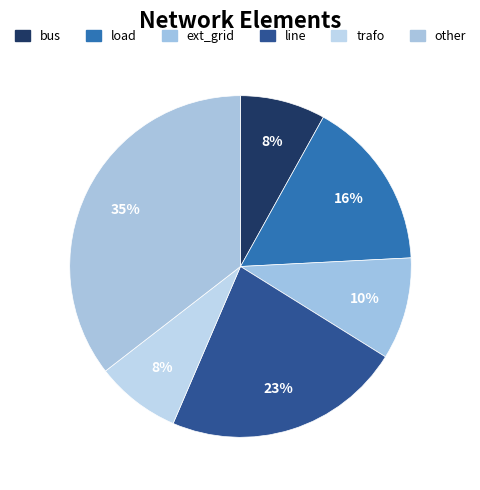

To the nearest percent, what is the average slice percentage?

17%